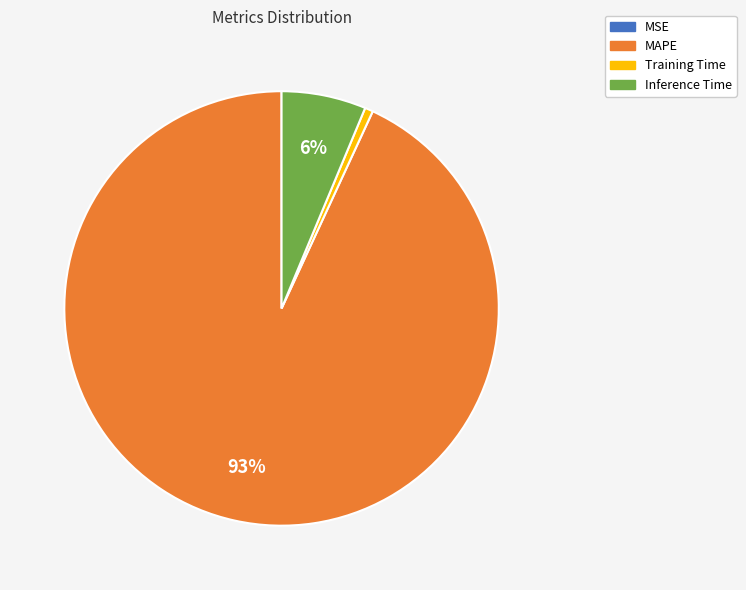

Which category has the biggest portion of the pie?

MAPE